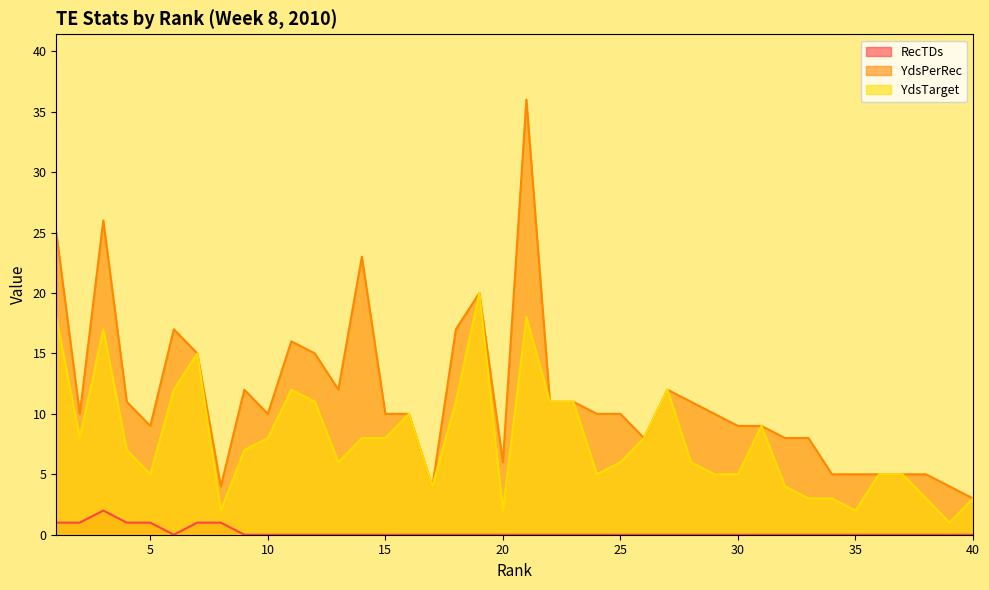

Rank the categories by YdsTarget value from lowest to highest.

39, 8, 20, 35, 33, 34, 38, 40, 17, 32, 5, 24, 29, 30, 36, 37, 13, 25, 28, 4, 9, 2, 10, 14, 15, 26, 31, 16, 12, 18, 22, 23, 6, 11, 27, 7, 3, 1, 21, 19